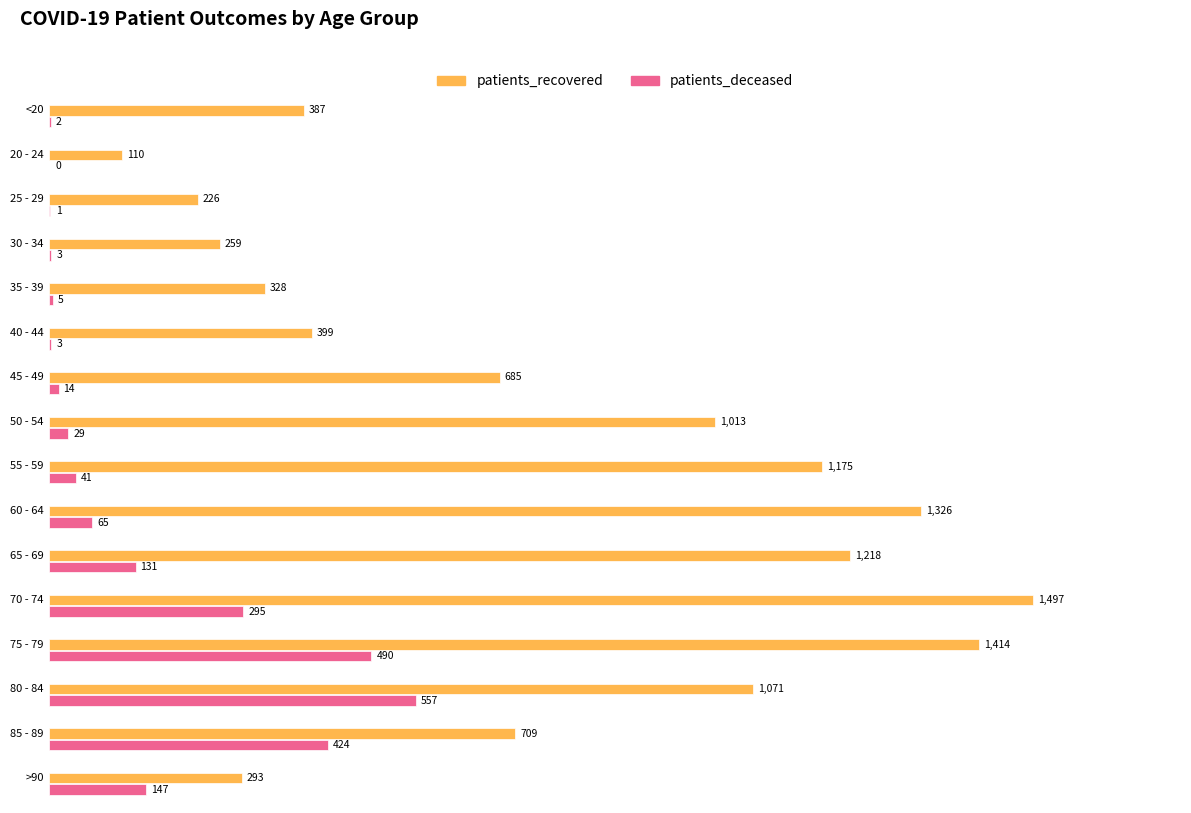

Rank the series by their maximum value, from lowest to highest.

patients_deceased, patients_recovered